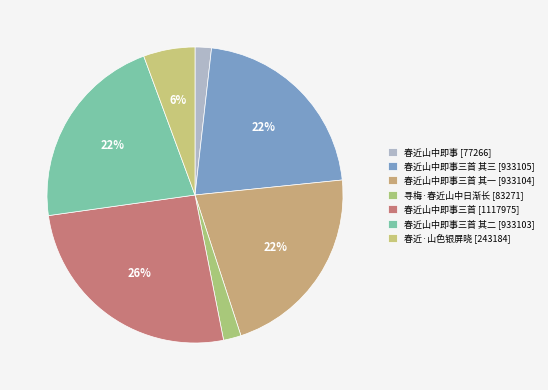

How many slices are in this pie chart?

7